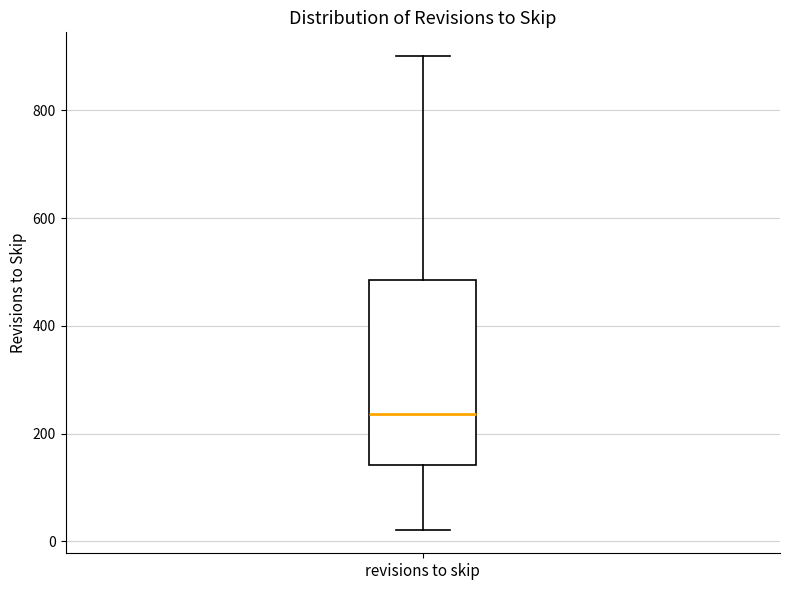

Read this box plot against the y-axis: the position of the median line, the range covered by the box, and the ends of both whiskers. The values are not printed on the chart, so give them approximately, as read against the axis.

median 240, box 140 to 480, whiskers 20 to 900